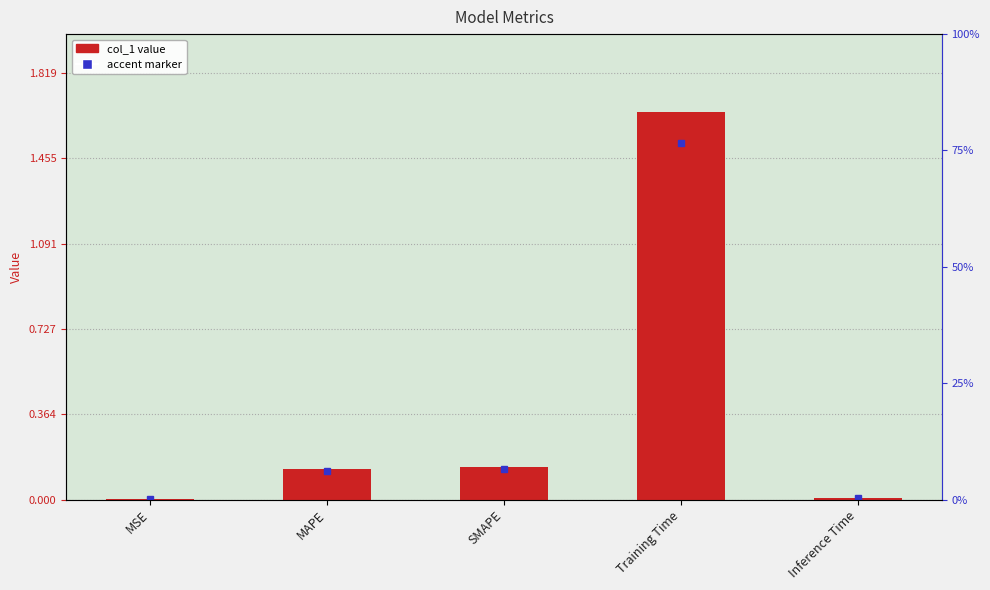

Reading right to left, extract all data points from this chart.

0.0	1.7	0.1	0.1	0.0